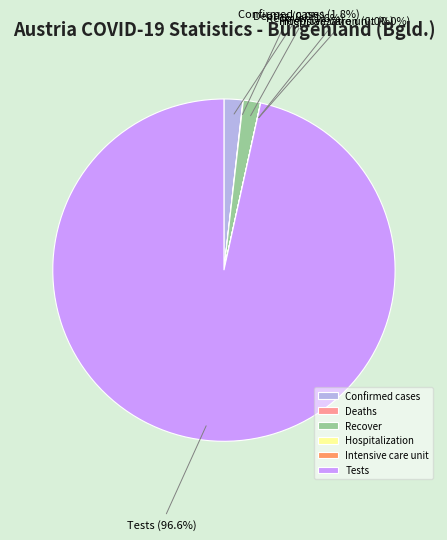

Which category accounts for the majority?

Tests